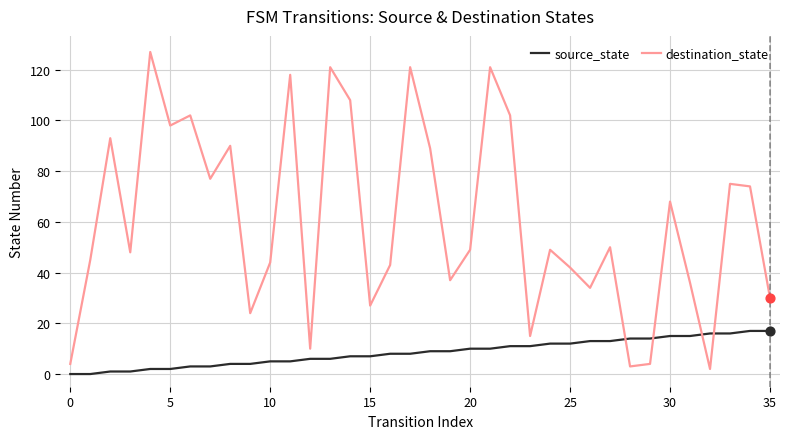

Which series has the widest spread of values?

destination_state